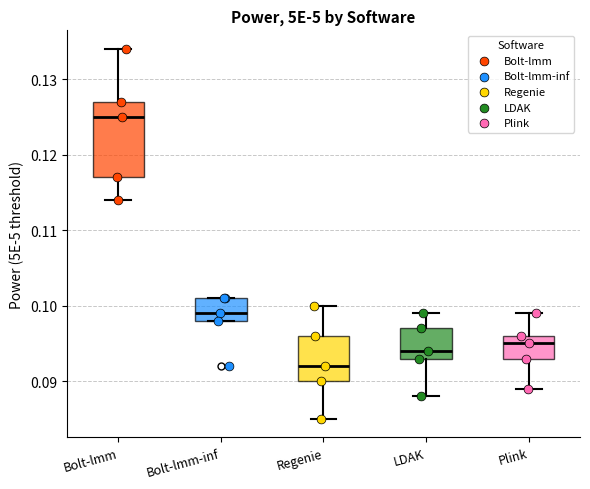

Where does the lower whisker of the box for Regenie end on the y-axis? The values are not printed on the chart, so give them approximately, as read against the axis.

0.085